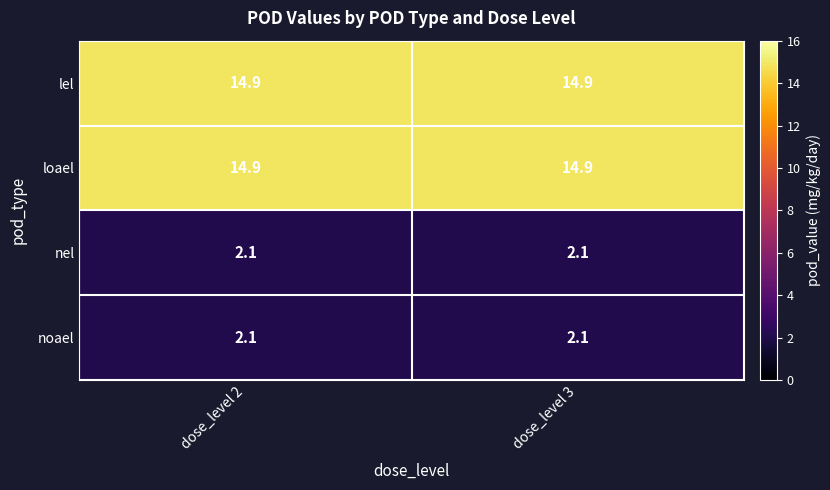

How many categories are shown in the chart?

2